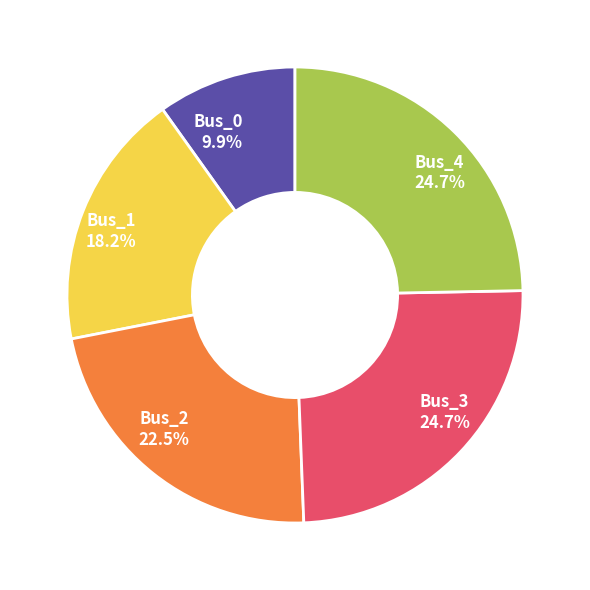

To the nearest percent, what percentage of the pie is Bus_4?

25%